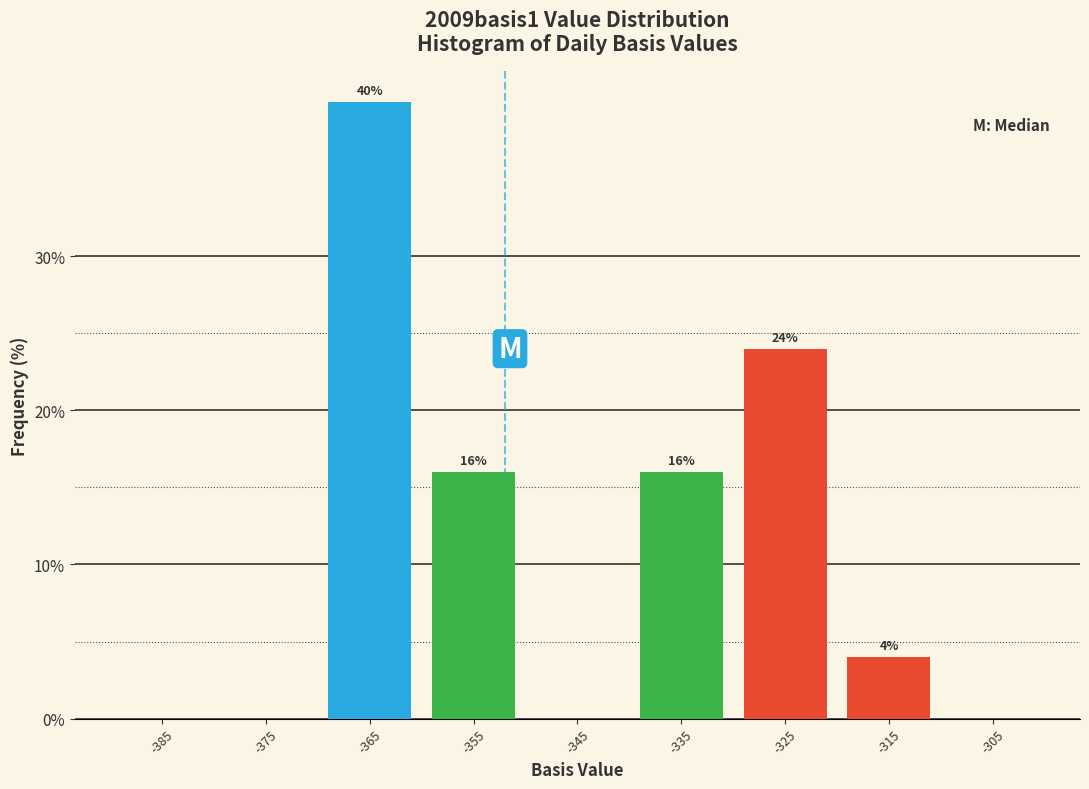

Which range on the x-axis has the tallest bar?

-370 to -360